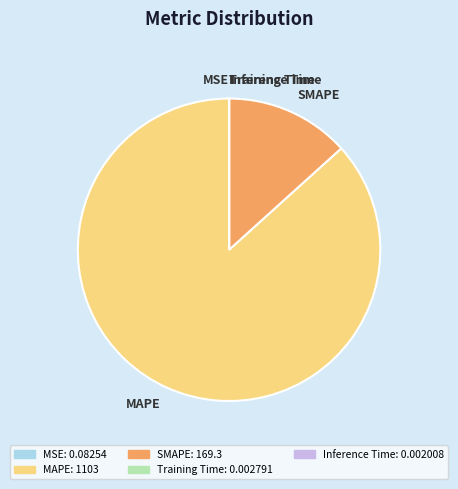

Is MAPE the majority of the pie?

Yes